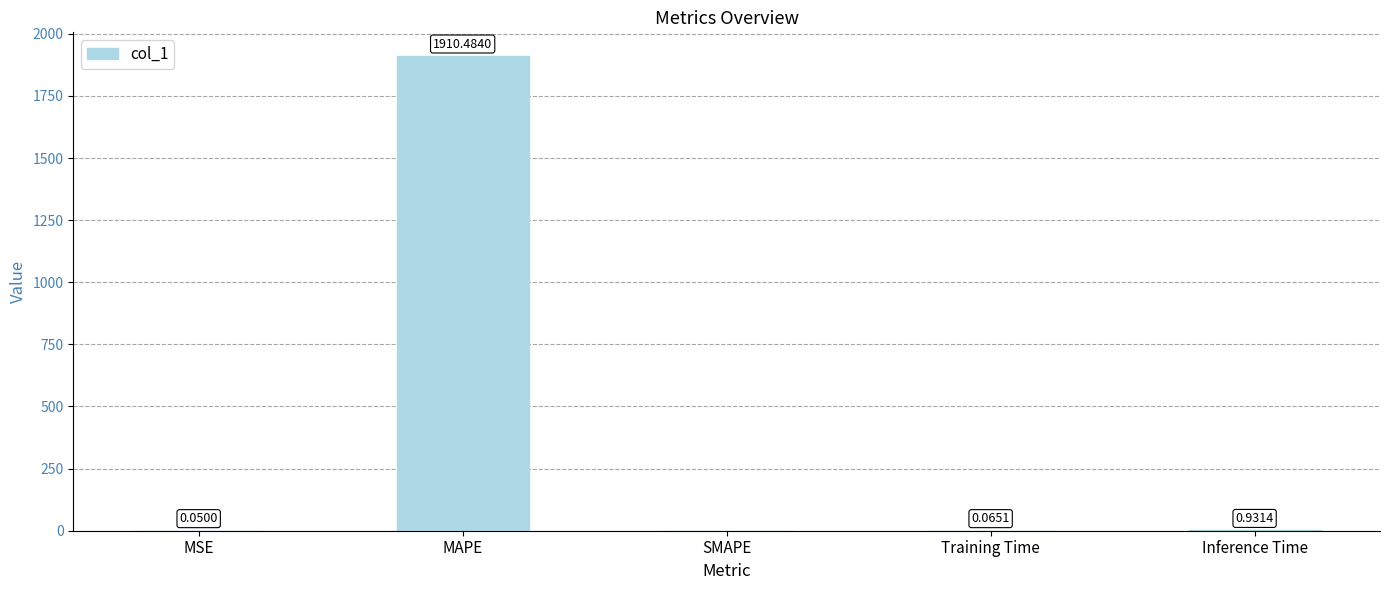

True or false: the data shows 0.0 at SMAPE.

True